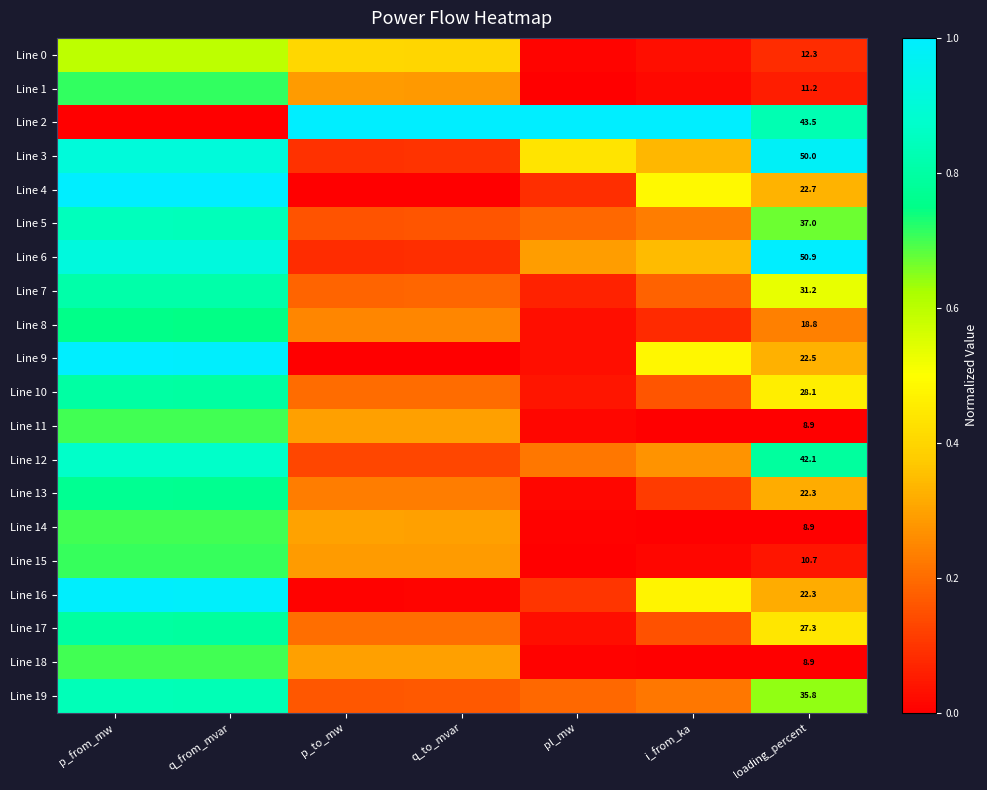

At which label is Line 14 closest to 0?

i_from_ka